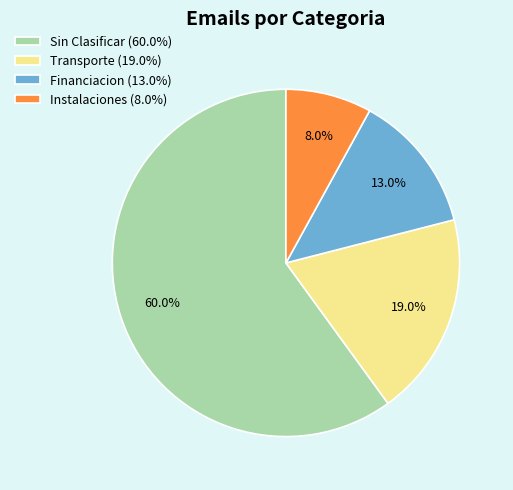

Is there any slice that represents more than half of the pie?

Yes